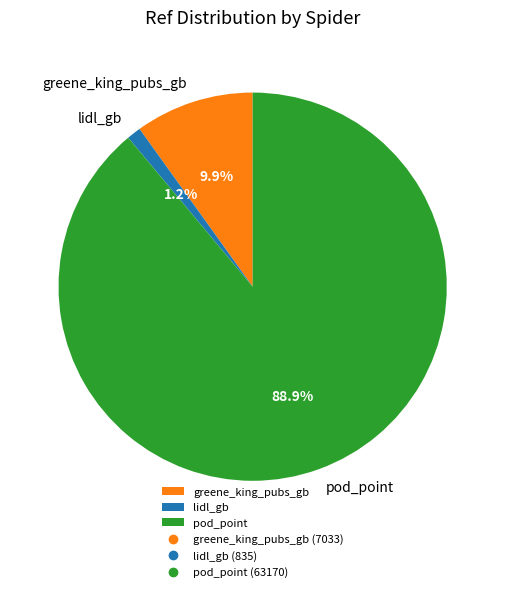

How many slices are in this pie chart?

3